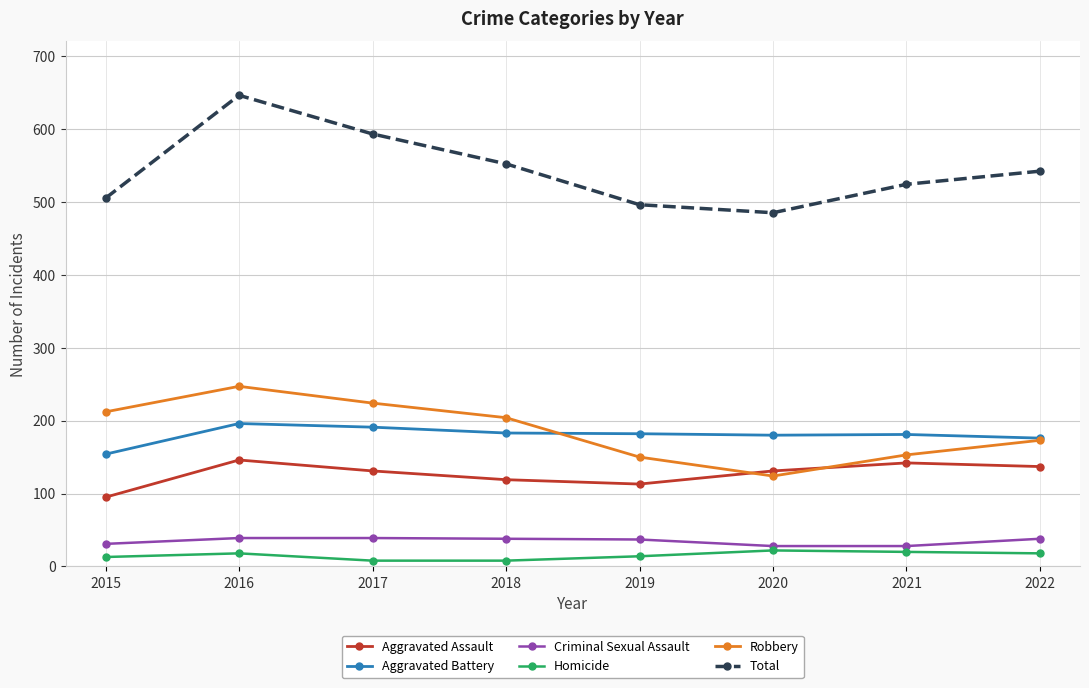

True or false: Aggravated Battery and Criminal Sexual Assault intersect in this chart.

False